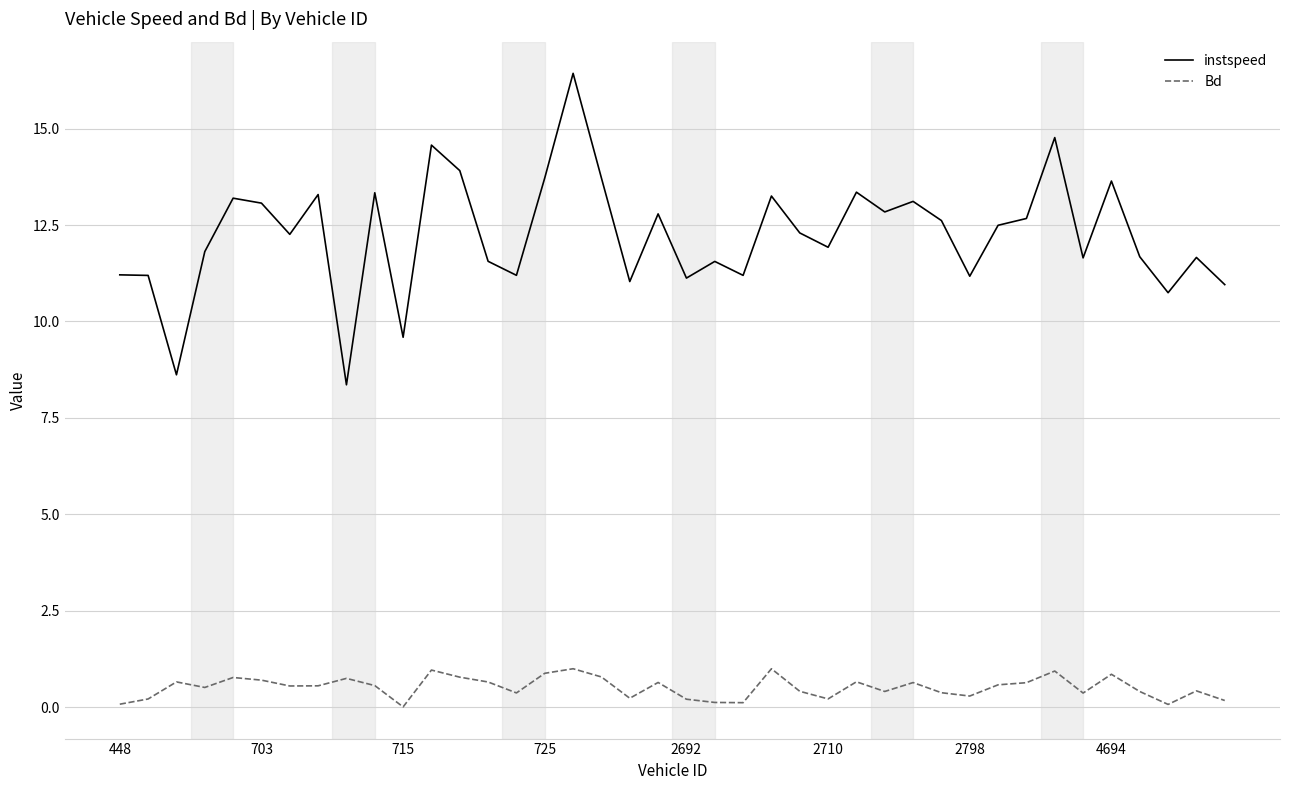

List the series in order of their peak value, lowest first.

Bd, instspeed